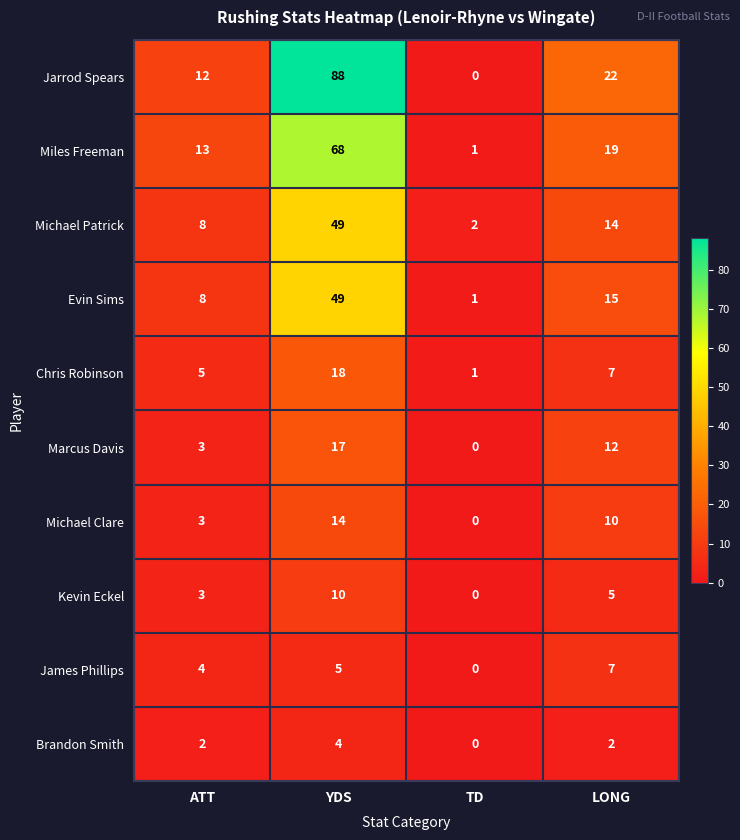

What is the spread (max minus min) of values at YDS?

84